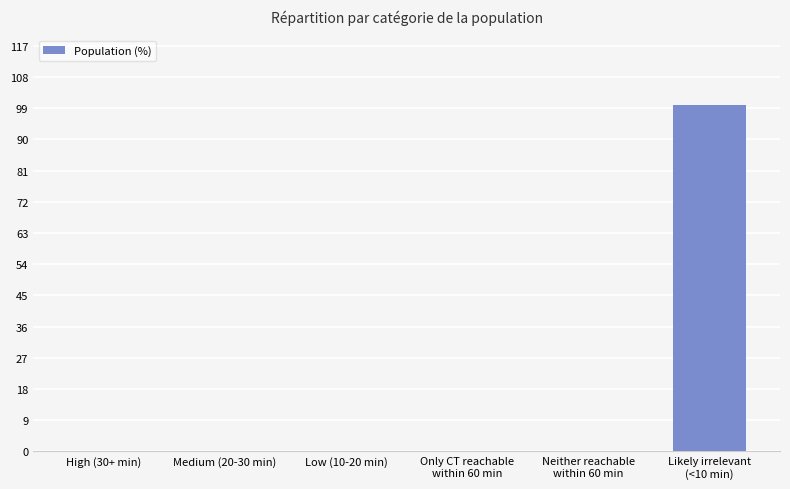

What is the maximum value shown in the chart?

100